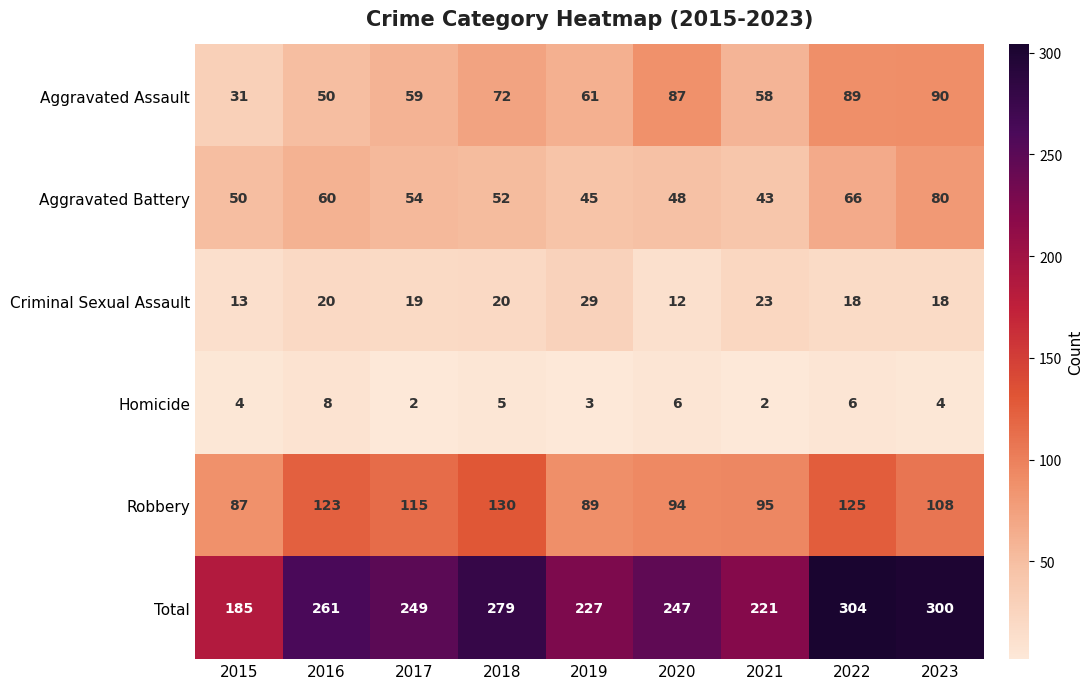

Rank the series by their maximum value, from lowest to highest.

Homicide, Criminal Sexual Assault, Aggravated Battery, Aggravated Assault, Robbery, Total